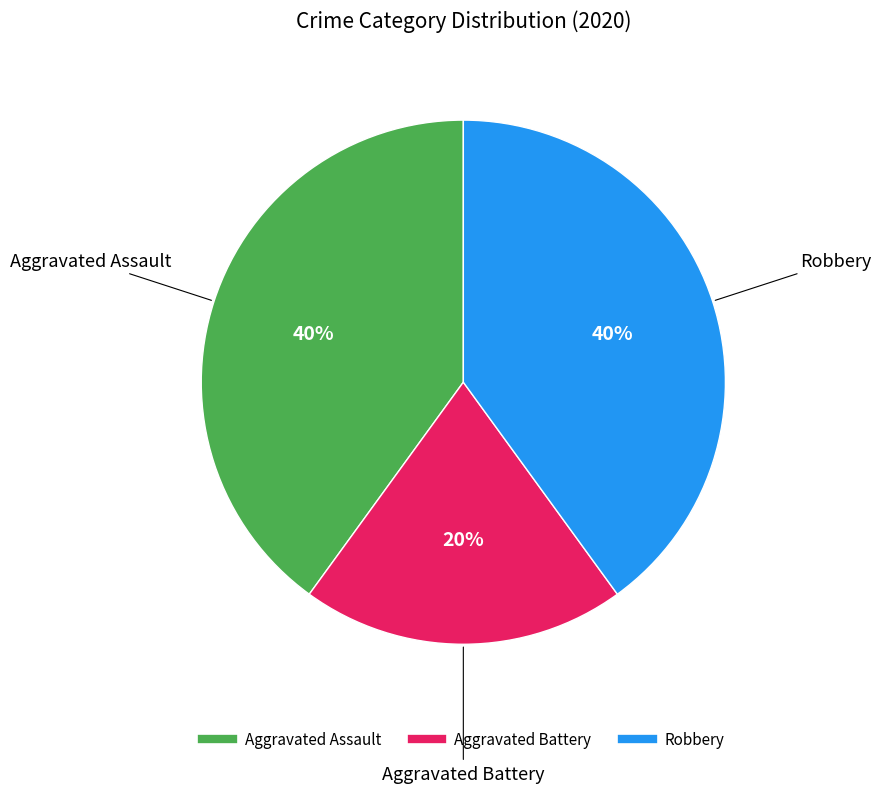

Combined, do Robbery and Aggravated Assault account for over 50%?

Yes